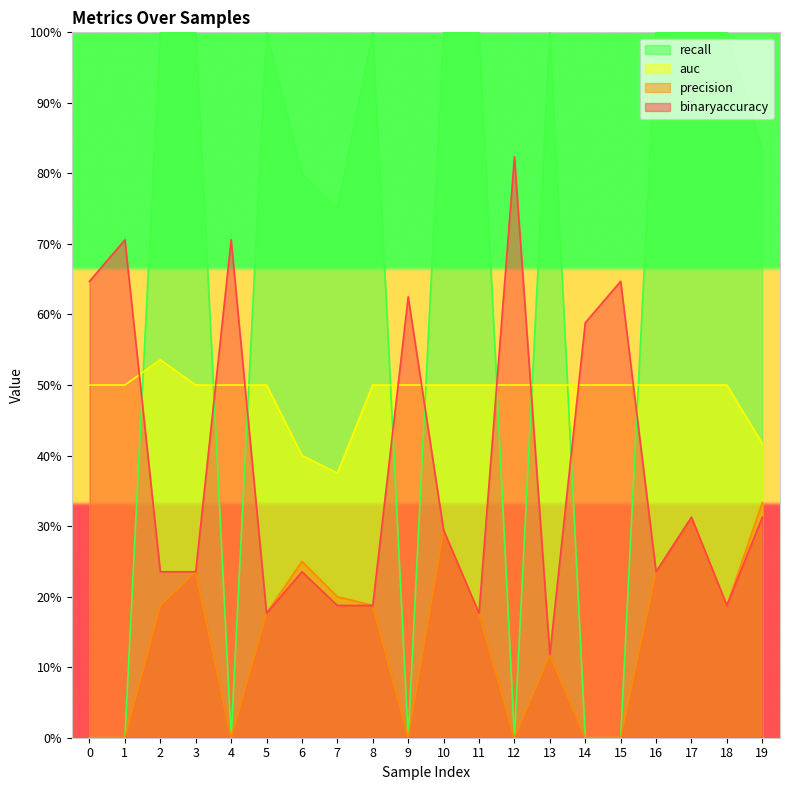

How many times do recall and auc cross each other?

9